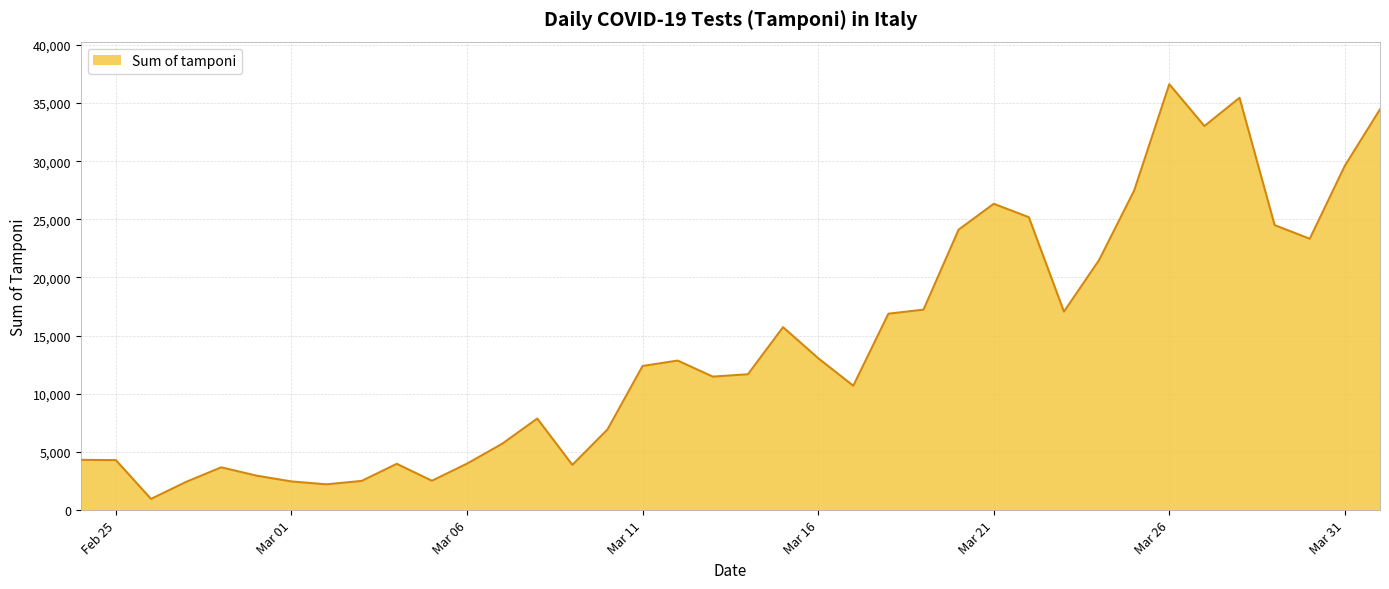

What is the minimum value shown in the chart?

964